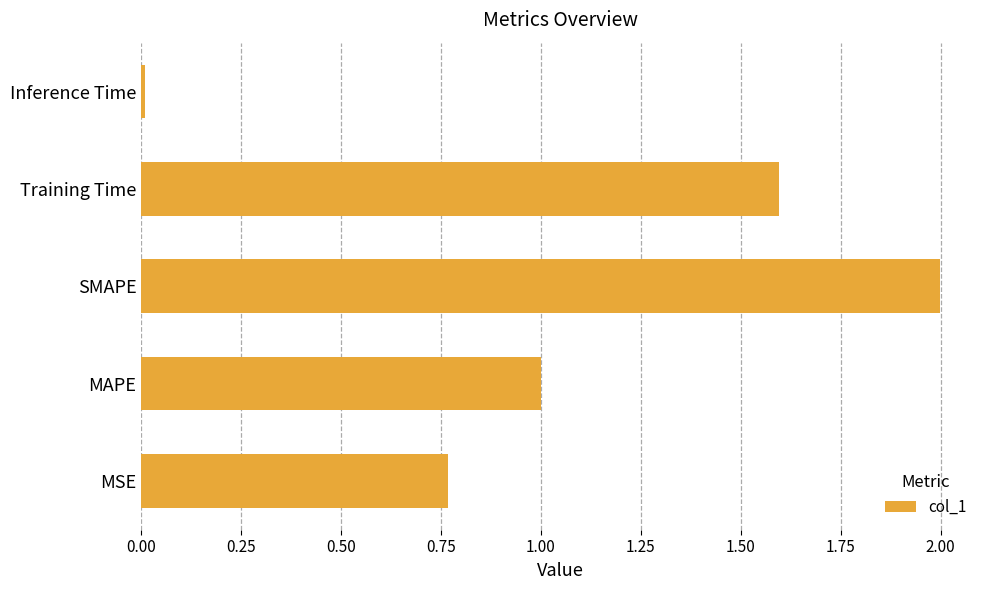

What is the change in value from MAPE to SMAPE?

+1.0